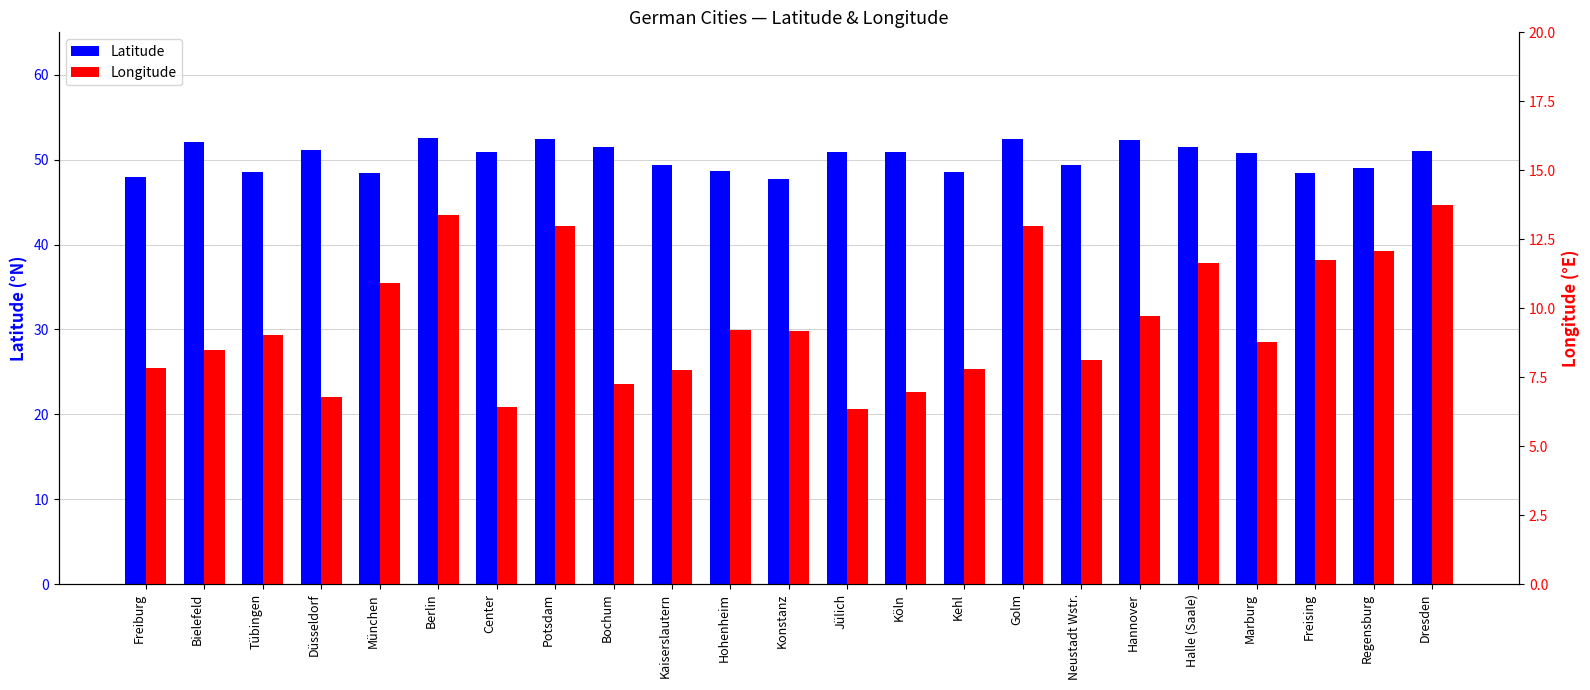

What is the difference between the Latitude values at Halle (Saale) and Konstanz?

3.8